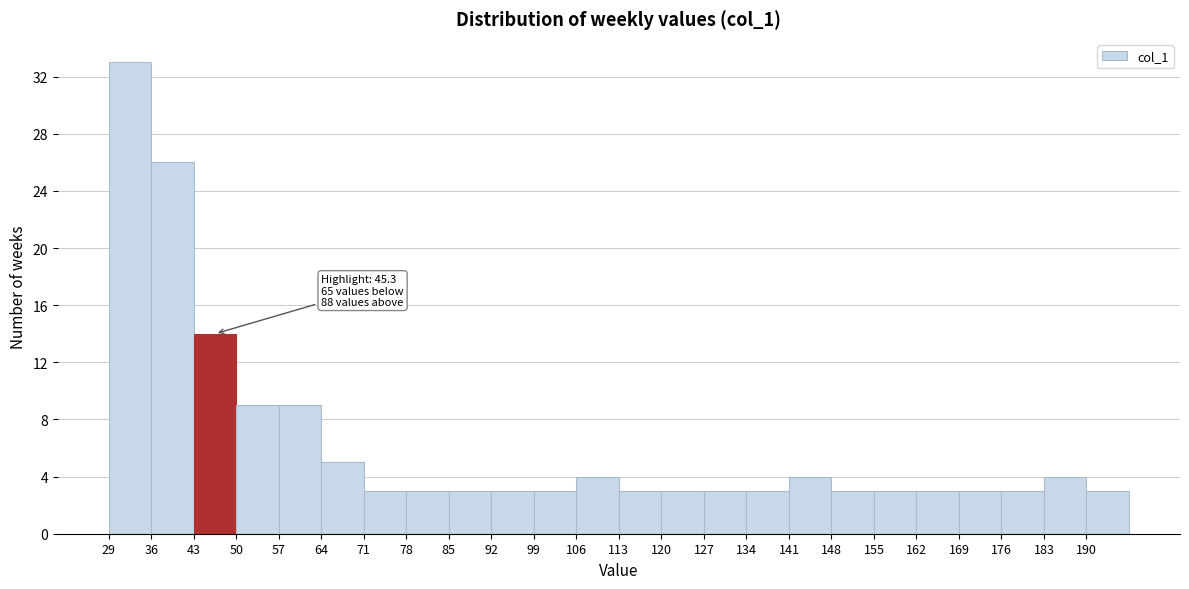

Which range on the x-axis has the tallest bar?

29 to 36